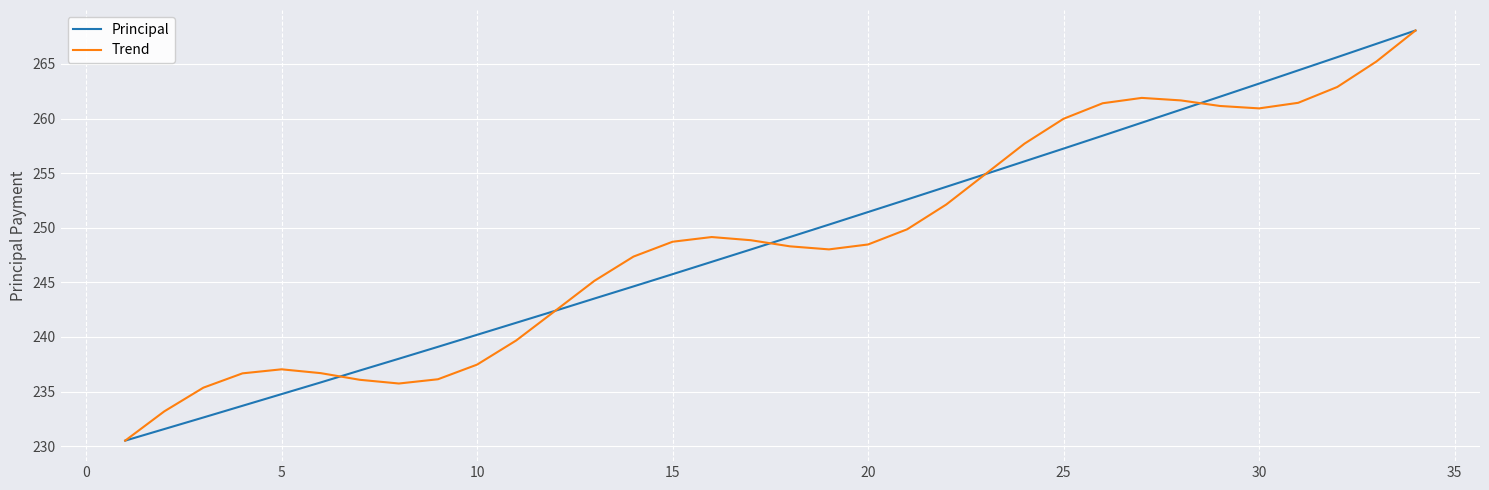

What is the smallest value displayed?

230.5